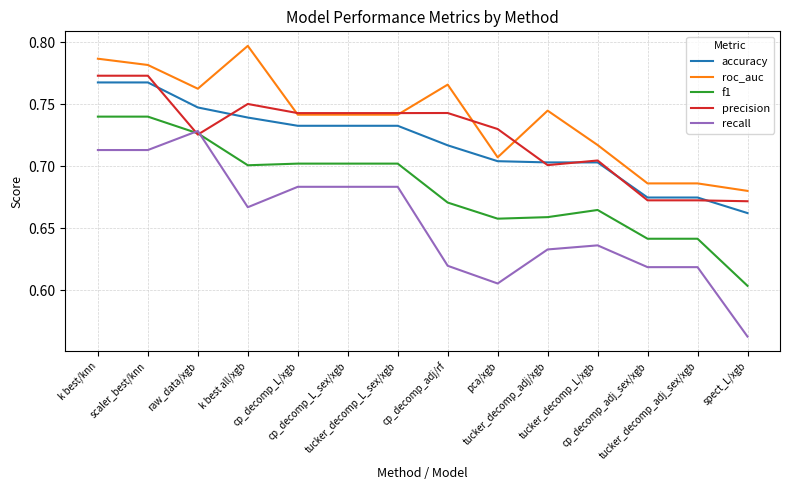

True or false: recall and roc_auc cross at least once.

False